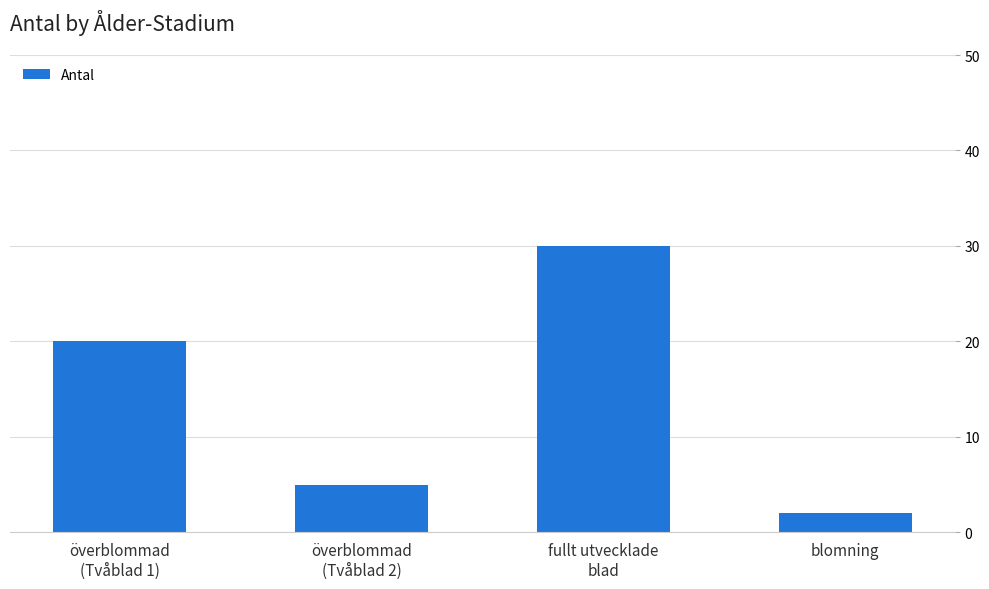

What is the value of the 1st bar from the left?

20